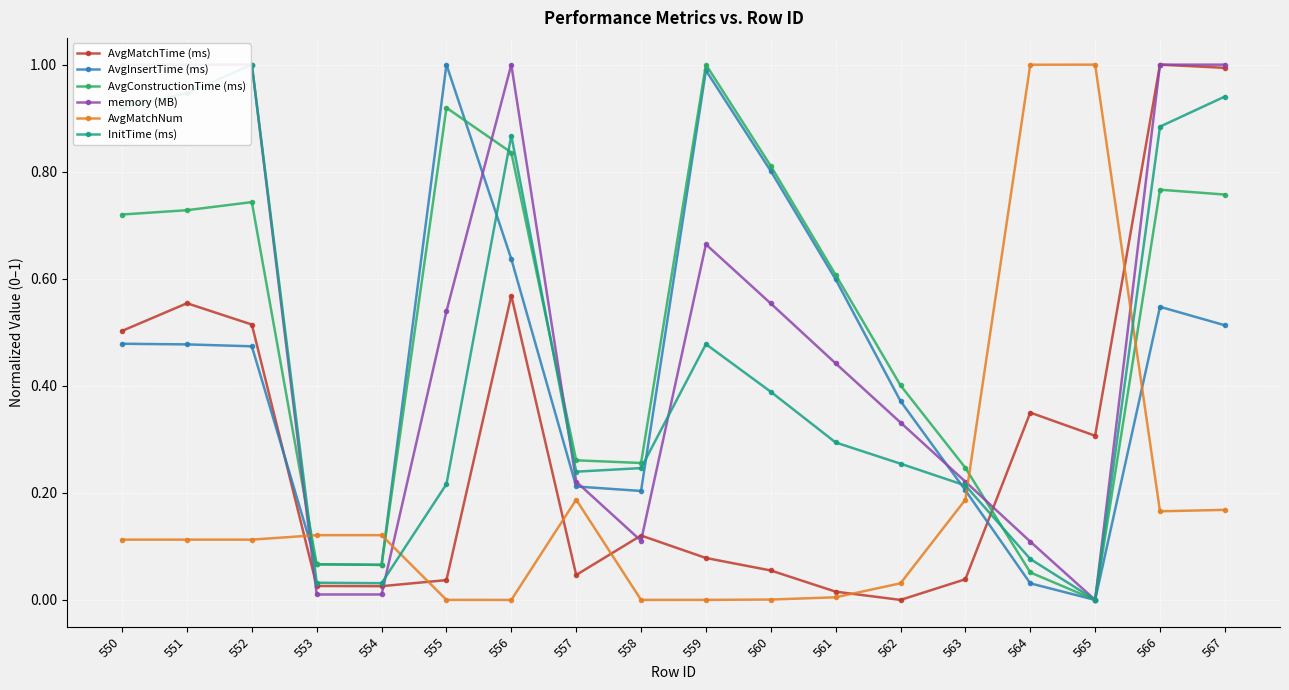

What is the sum of the AvgInsertTime (ms) values at 564 and 553?

0.1